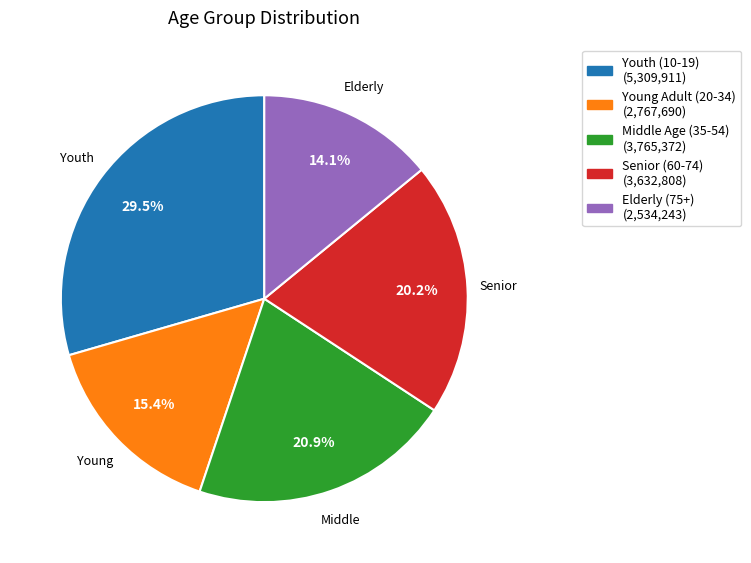

Is there any slice that represents more than half of the pie?

No